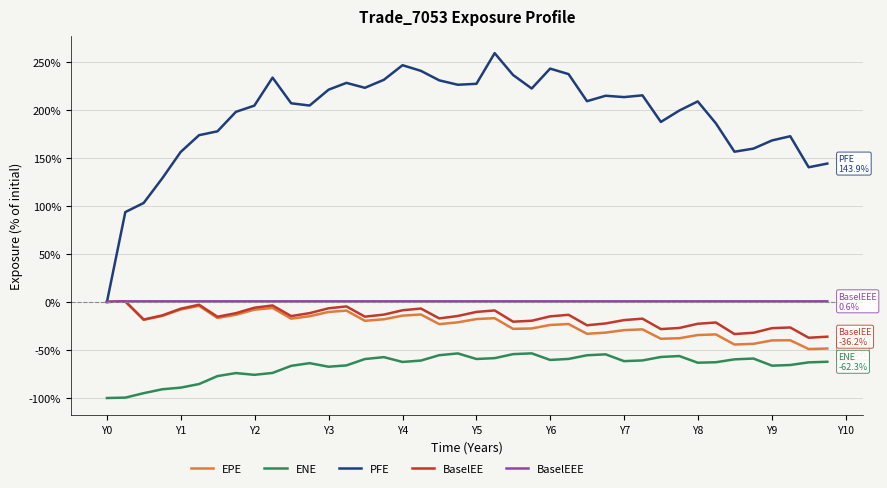

Which series has the widest spread of values?

PFE